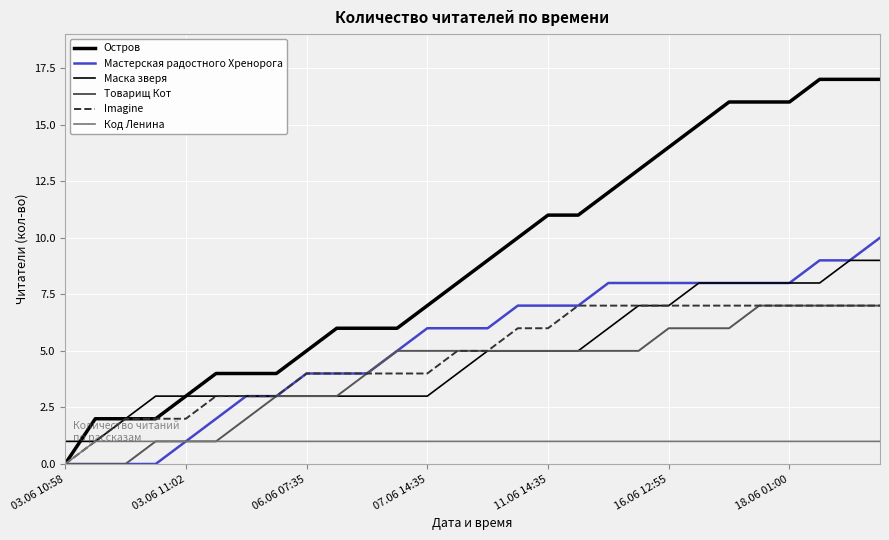

How many lines are shown in the chart?

6